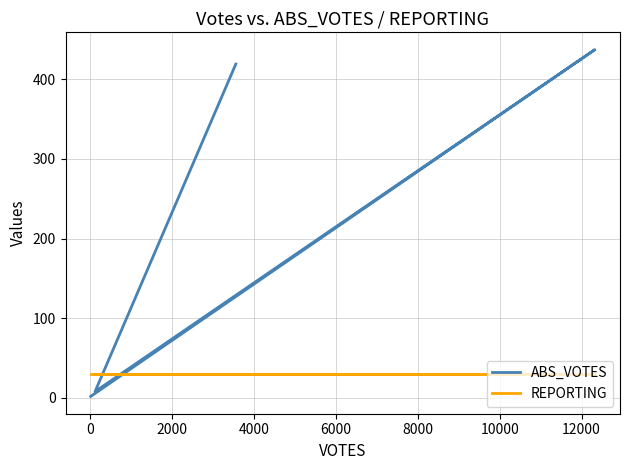

What are all the series names shown in the legend?

ABS_VOTES, REPORTING